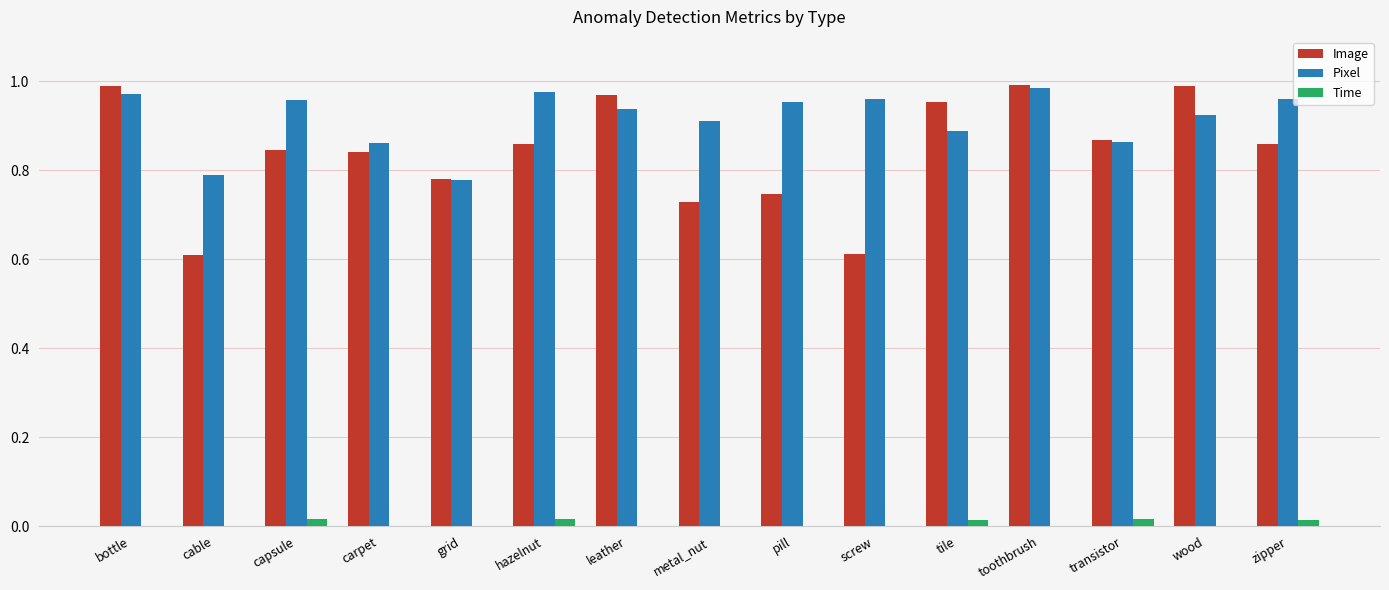

Which series has the largest total across all categories?

Pixel